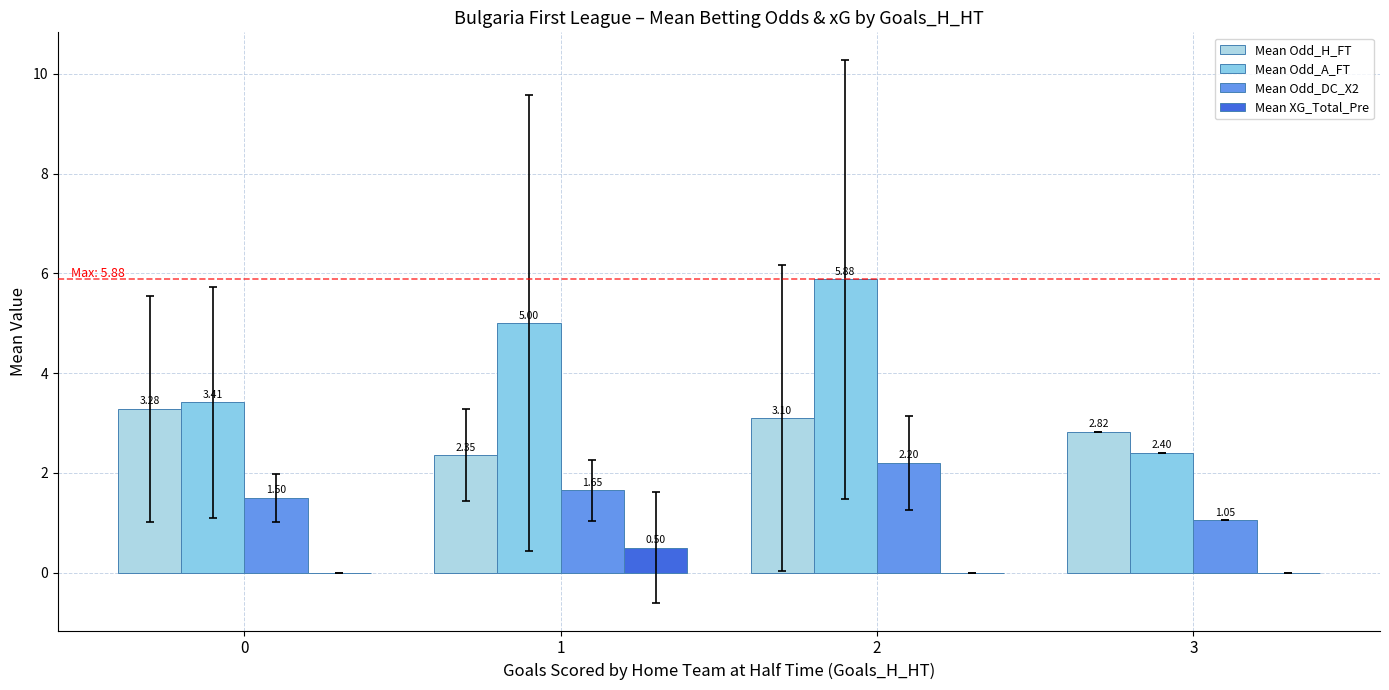

What is the highest value of the Mean Odd_DC_X2 series?

2.2